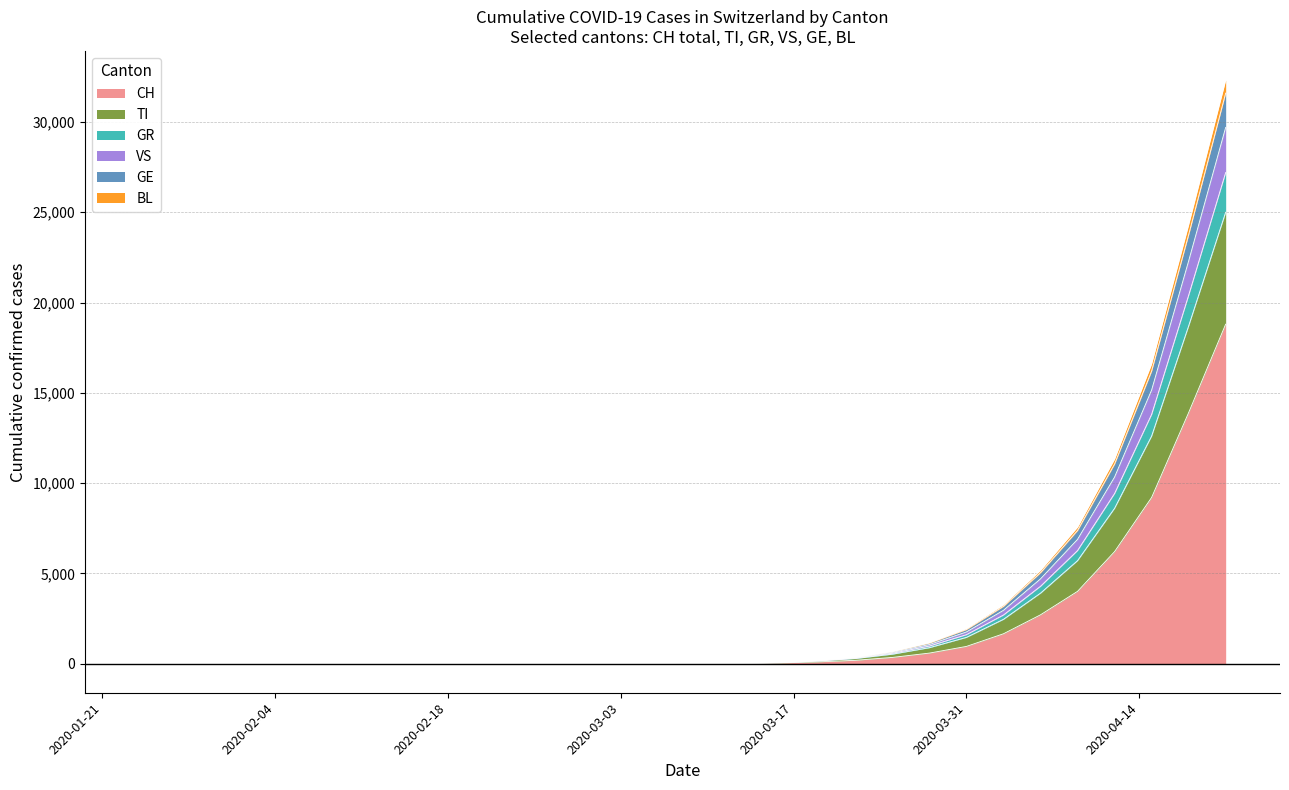

Does the chart have visible grid lines?

Yes